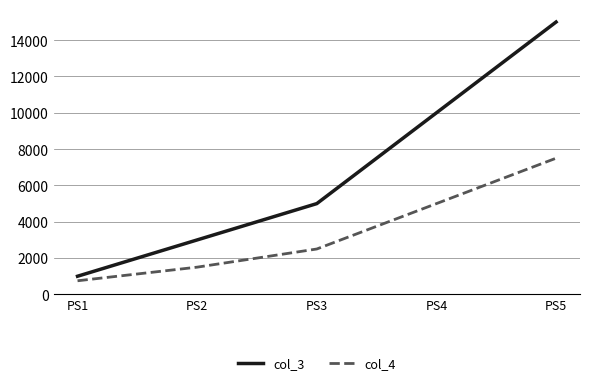

What is the sum of all col_3 values?

34000